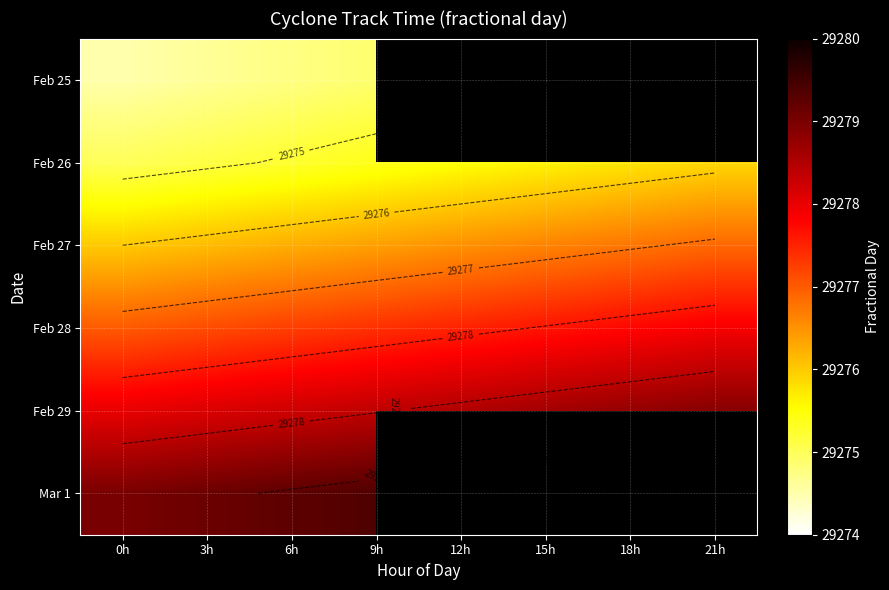

True or false: Feb 29 has a value of 47541.4 at 6h.

False